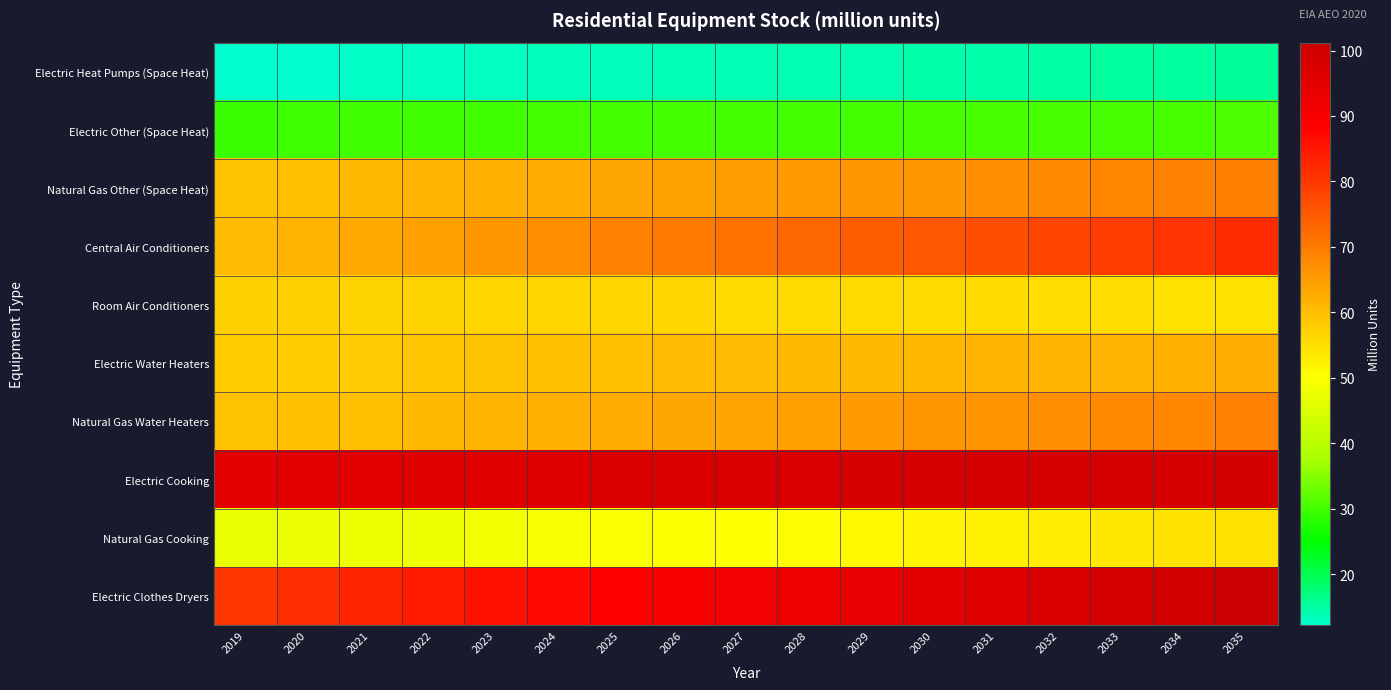

Reading right to left, transcribe all the data shown in this chart.

Electric Heat Pumps (Space Heat): 2035=15.4	2034=15.2	2033=15.0	2032=14.8	2031=14.6	2030=14.4	2029=14.2	2028=14.0	2027=13.8	2026=13.6	2025=13.4	2024=13.2	2023=13.0	2022=12.8	2021=12.6	2020=12.4	2019=12.2
Electric Other (Space Heat): 2035=30.6	2034=30.6	2033=30.5	2032=30.4	2031=30.4	2030=30.3	2029=30.2	2028=30.2	2027=30.1	2026=30.0	2025=30.0	2024=29.9	2023=29.8	2022=29.7	2021=29.7	2020=29.6	2019=29.5
Natural Gas Other (Space Heat): 2035=69.4	2034=68.8	2033=68.2	2032=67.7	2031=67.1	2030=65.5	2029=65.9	2028=65.3	2027=64.7	2026=64.1	2025=63.4	2024=62.8	2023=62.1	2022=61.4	2021=60.7	2020=60.1	2019=59.4
Central Air Conditioners: 2035=81.8	2034=80.6	2033=79.3	2032=78.0	2031=76.7	2030=75.4	2029=74.1	2028=72.8	2027=71.5	2026=70.1	2025=68.8	2024=67.4	2023=66.0	2022=64.5	2021=63.1	2020=61.7	2019=60.3
Room Air Conditioners: 2035=54.8	2034=54.9	2033=55.0	2032=55.2	2031=55.3	2030=55.5	2029=55.6	2028=55.8	2027=55.9	2026=56.1	2025=56.2	2024=56.4	2023=56.6	2022=56.7	2021=56.9	2020=57.0	2019=57.2
Electric Water Heaters: 2035=62.3	2034=62.0	2033=61.8	2032=61.5	2031=61.3	2030=61.0	2029=60.8	2028=60.6	2027=60.4	2026=60.2	2025=59.9	2024=59.6	2023=59.2	2022=58.8	2021=58.4	2020=58.1	2019=57.8
Natural Gas Water Heaters: 2035=68.7	2034=68.1	2033=67.6	2032=67.0	2031=66.4	2030=65.8	2029=65.2	2028=64.6	2027=64.0	2026=63.3	2025=62.7	2024=62.0	2023=61.4	2022=60.8	2021=60.1	2020=59.6	2019=59.1
Electric Cooking: 2035=99.1	2034=98.9	2033=98.7	2032=98.6	2031=98.5	2030=98.4	2029=98.2	2028=97.9	2027=97.7	2026=97.4	2025=97.1	2024=96.7	2023=96.3	2022=95.9	2021=95.5	2020=95.1	2019=94.7
Natural Gas Cooking: 2035=54.8	2034=54.3	2033=53.8	2032=53.1	2031=52.5	2030=51.9	2029=51.3	2028=50.9	2027=50.4	2026=49.9	2025=49.5	2024=49.1	2023=48.6	2022=48.2	2021=47.8	2020=47.4	2019=47.0
Electric Clothes Dryers: 2035=101.2	2034=99.9	2033=98.6	2032=97.4	2031=96.1	2030=94.9	2029=93.6	2028=92.4	2027=91.2	2026=89.9	2025=88.6	2024=87.3	2023=85.9	2022=84.5	2021=83.0	2020=81.6	2019=80.3